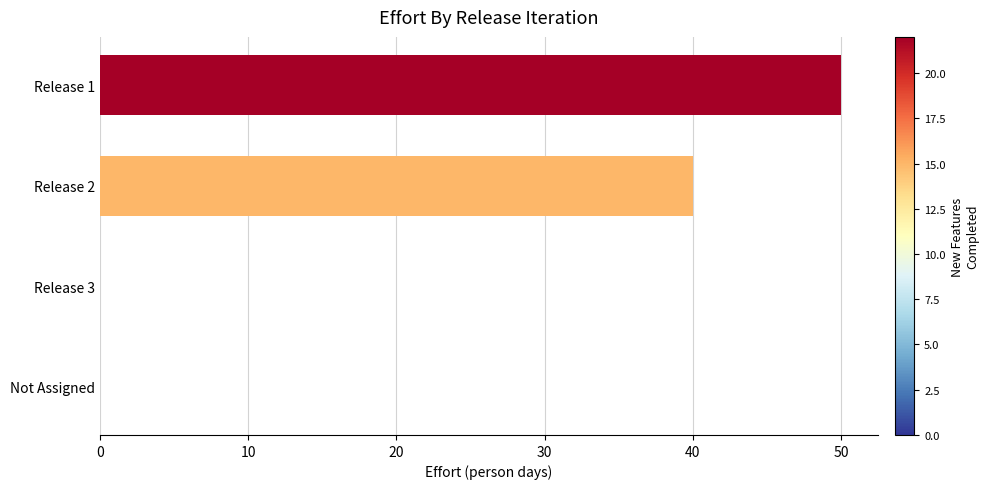

The chart shows a value of 56 at Release 2. True or false?

False